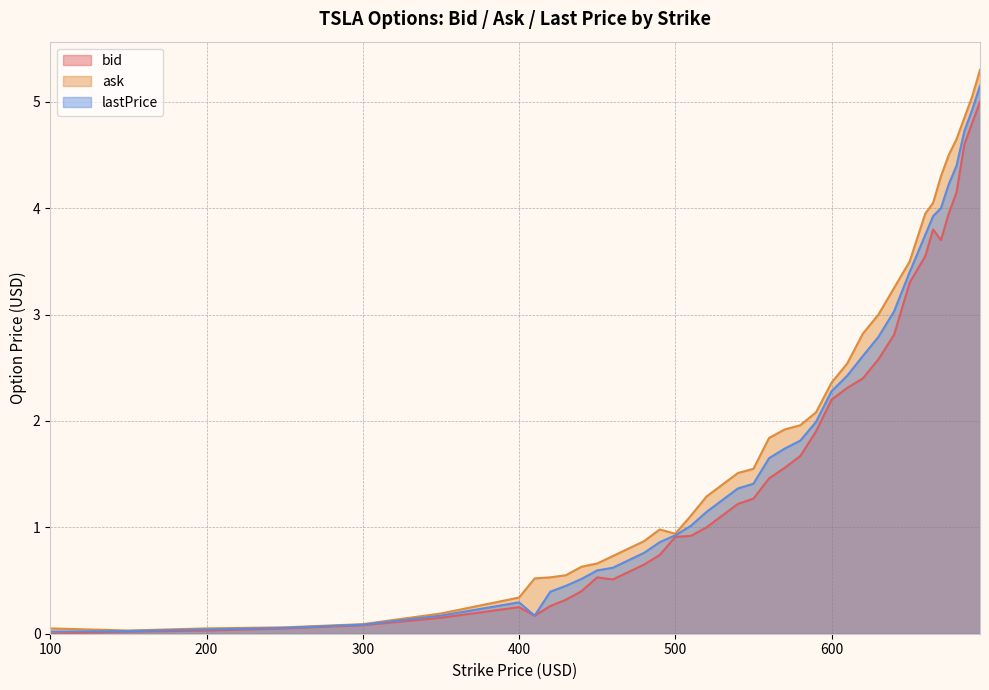

At which category does ask reach its first local valley?

150